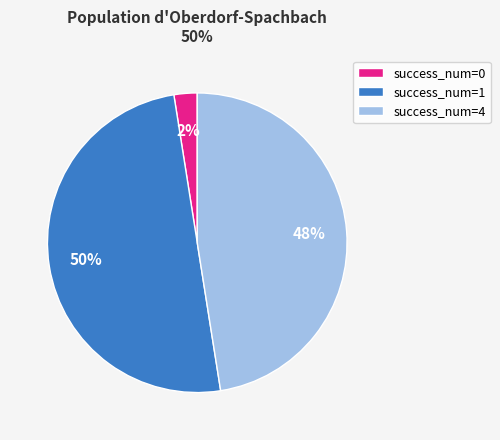

How many slices are in this pie chart?

3